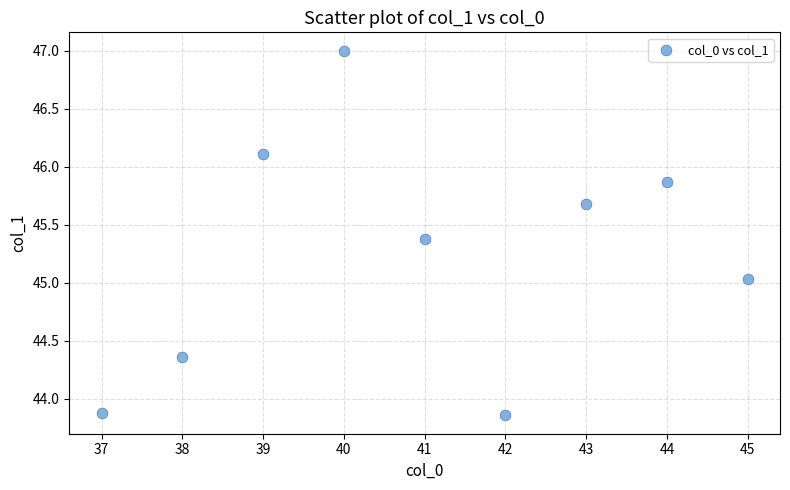

What is the average Y value?

45.2